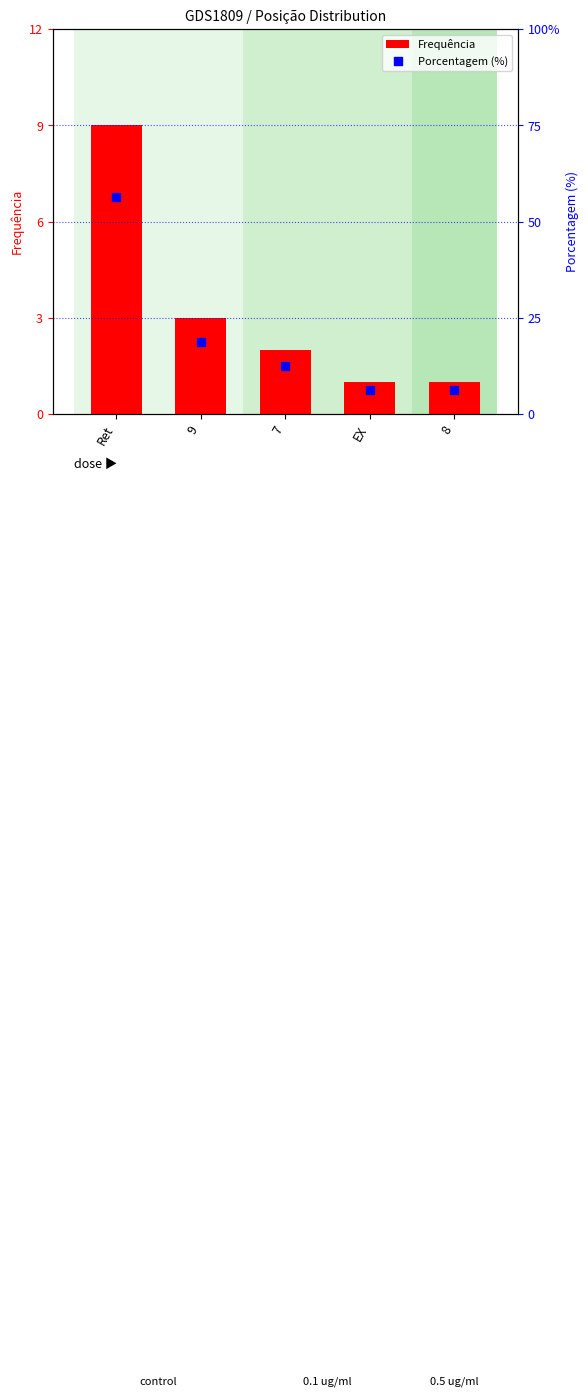

At which category is the sum across all series the highest?

Ret